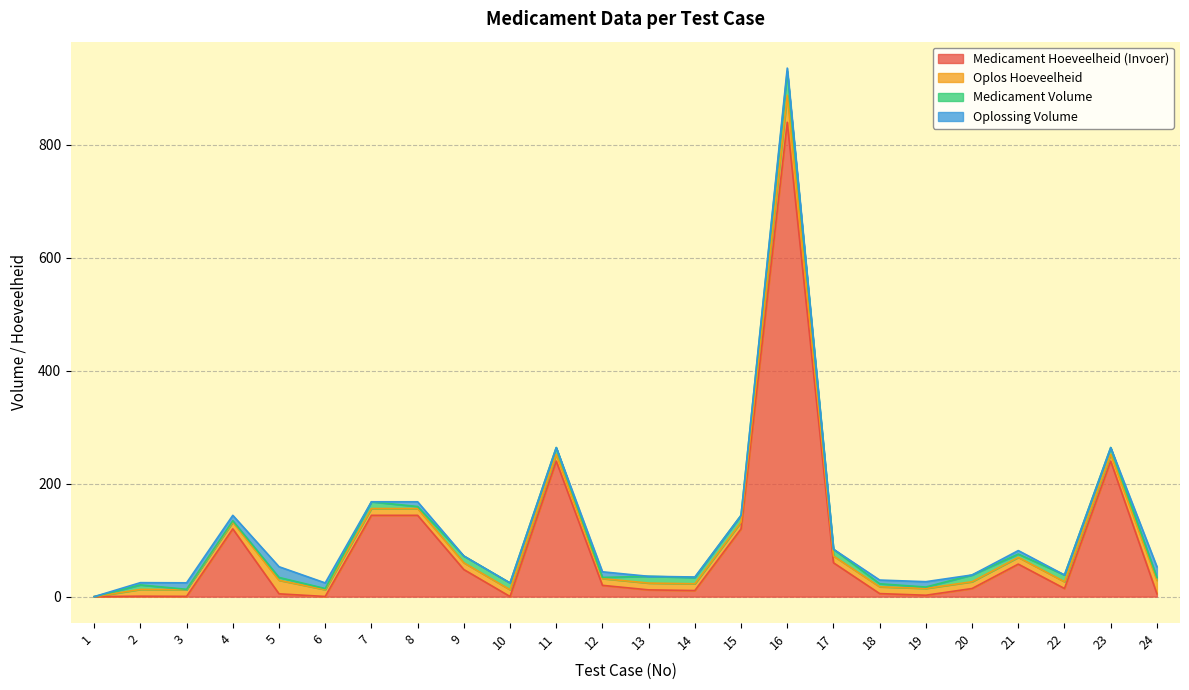

After their last crossing, which series has the higher values: Medicament Hoeveelheid (Invoer) or Oplossing Volume?

Oplossing Volume